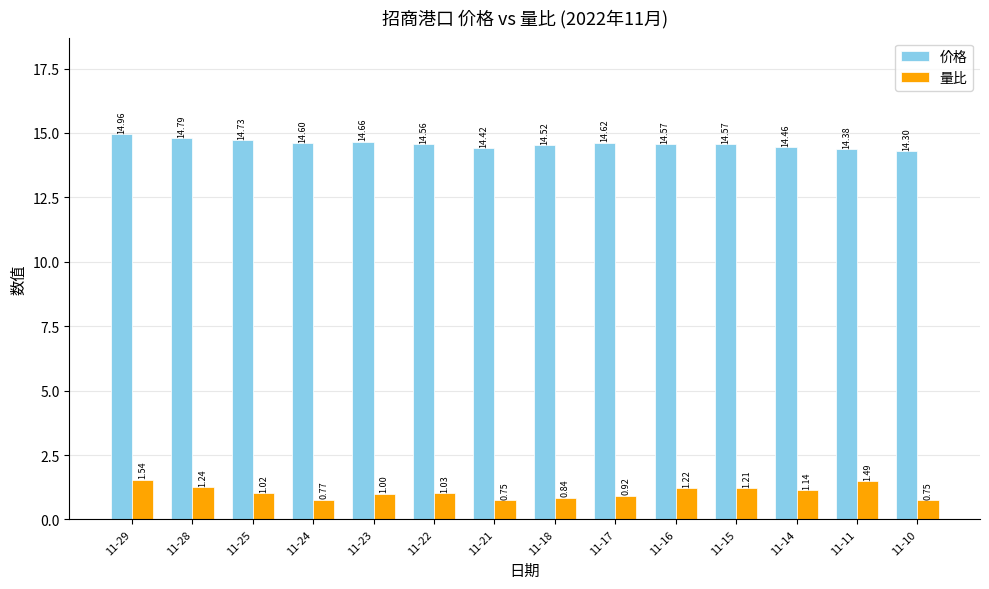

What is the average value of the 价格 series?

14.6